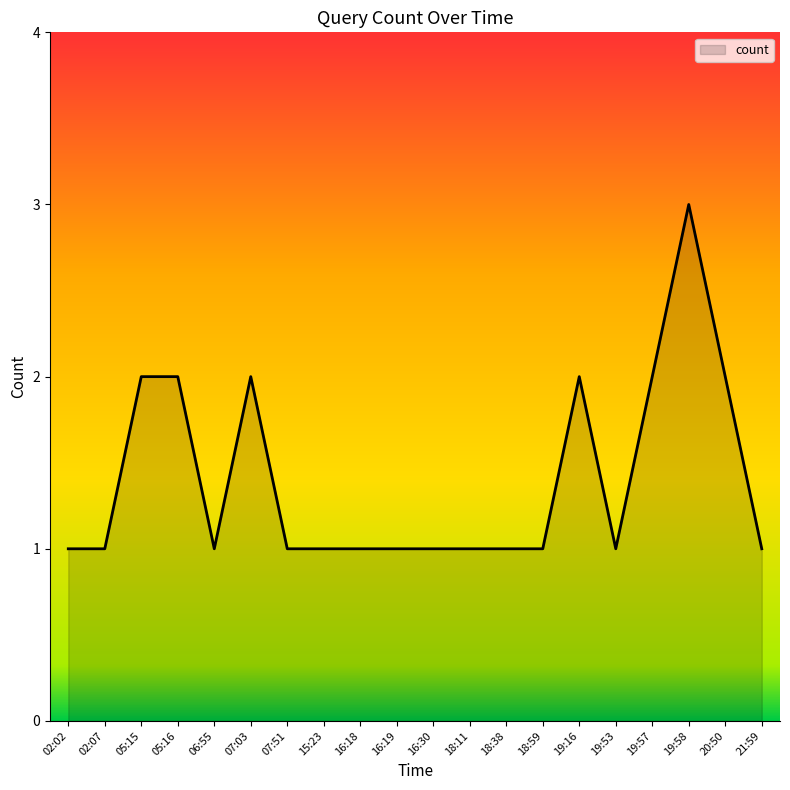

What is the difference between the maximum and minimum values?

2